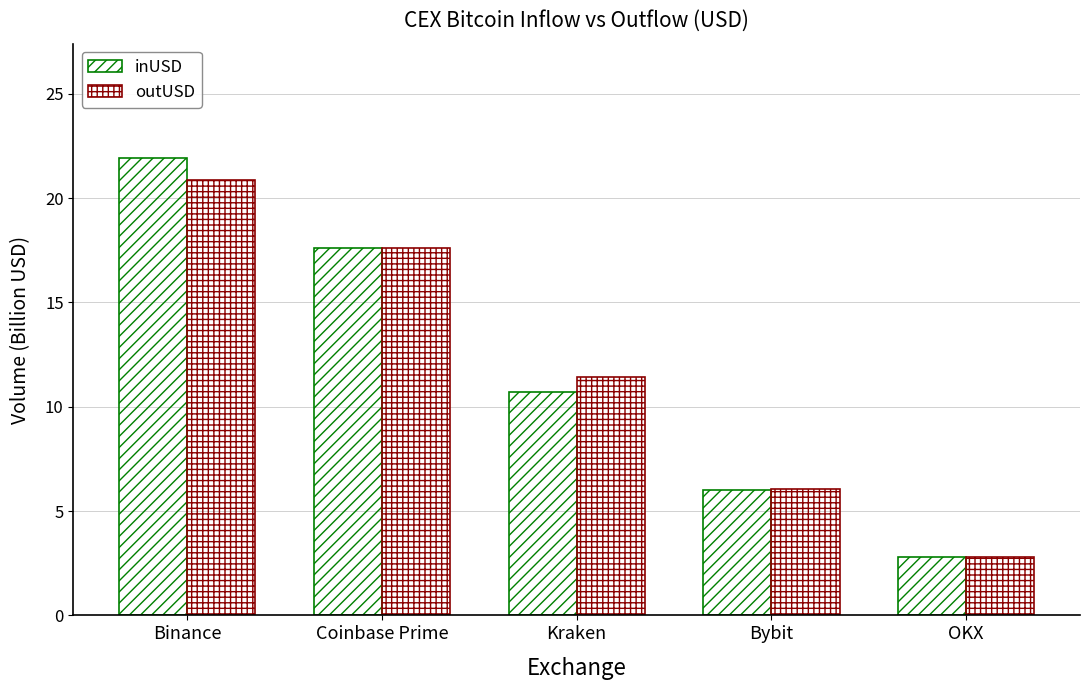

Reading right to left, extract all data points from this chart.

inUSD: OKX=2.8	Bybit=6.0	Kraken=10.7	Coinbase Prime=17.6	Binance=21.9
outUSD: OKX=2.8	Bybit=6.0	Kraken=11.4	Coinbase Prime=17.6	Binance=20.9